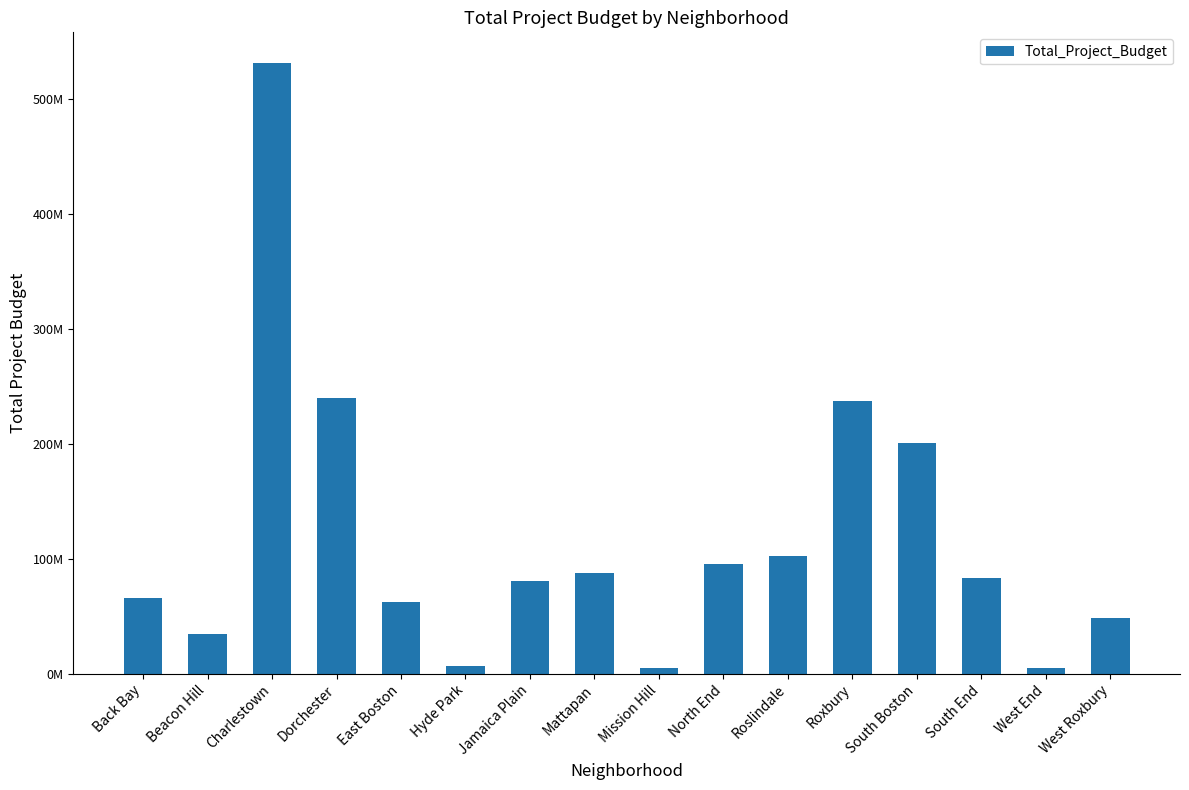

What is the sum of the values at Roslindale and Mattapan?

190405000